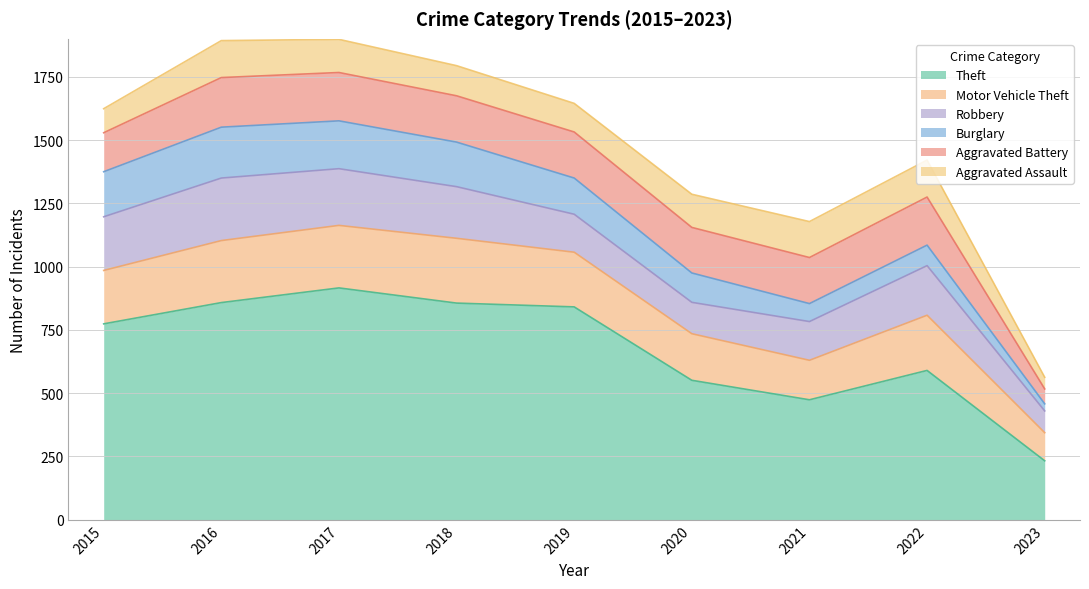

At which category does the chart reach its peak across all series?

2017